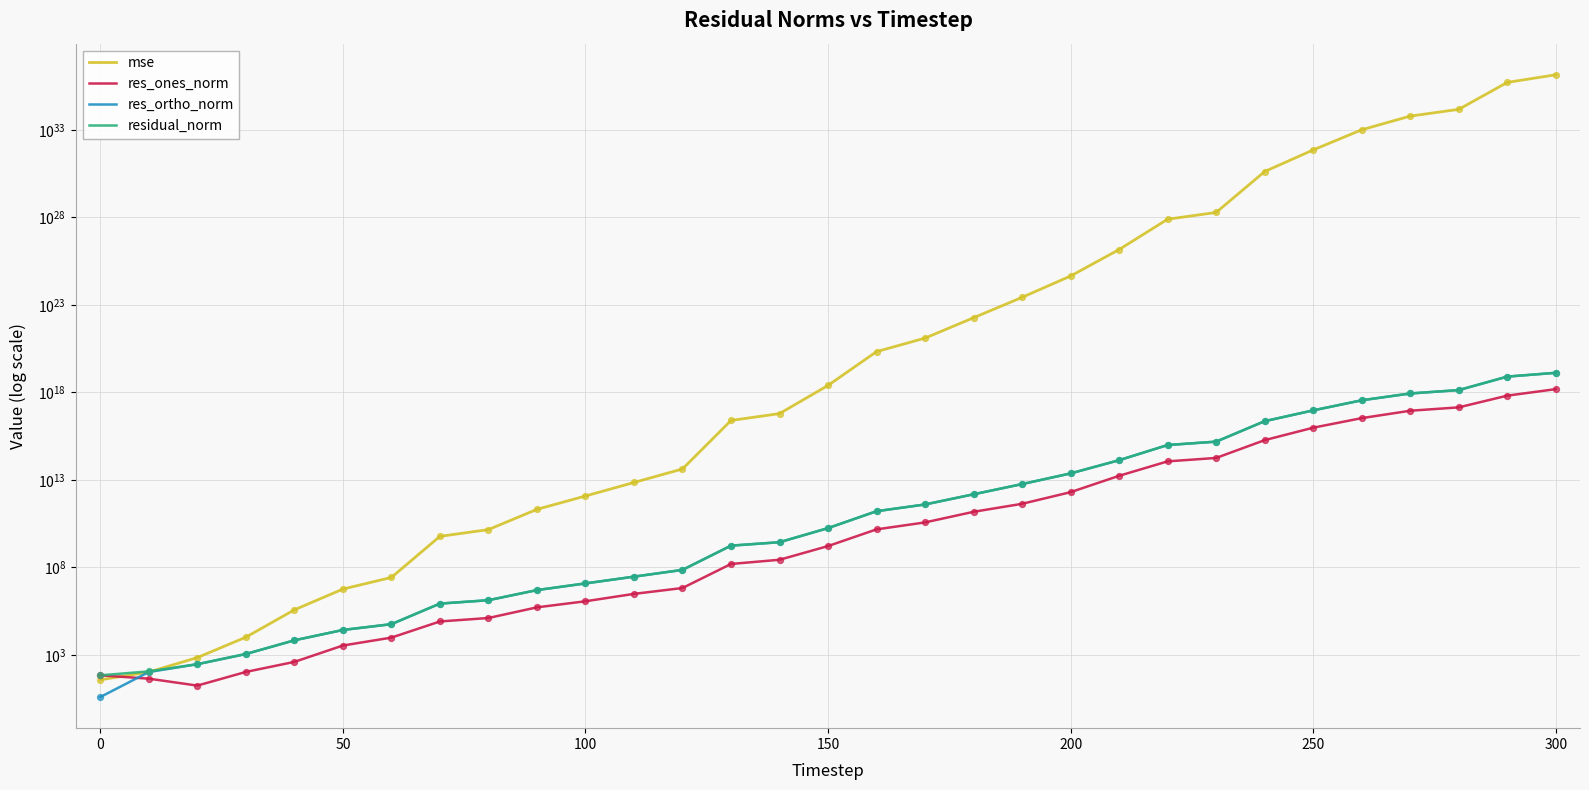

What are all the series names shown in the legend?

mse, res_ones_norm, res_ortho_norm, residual_norm